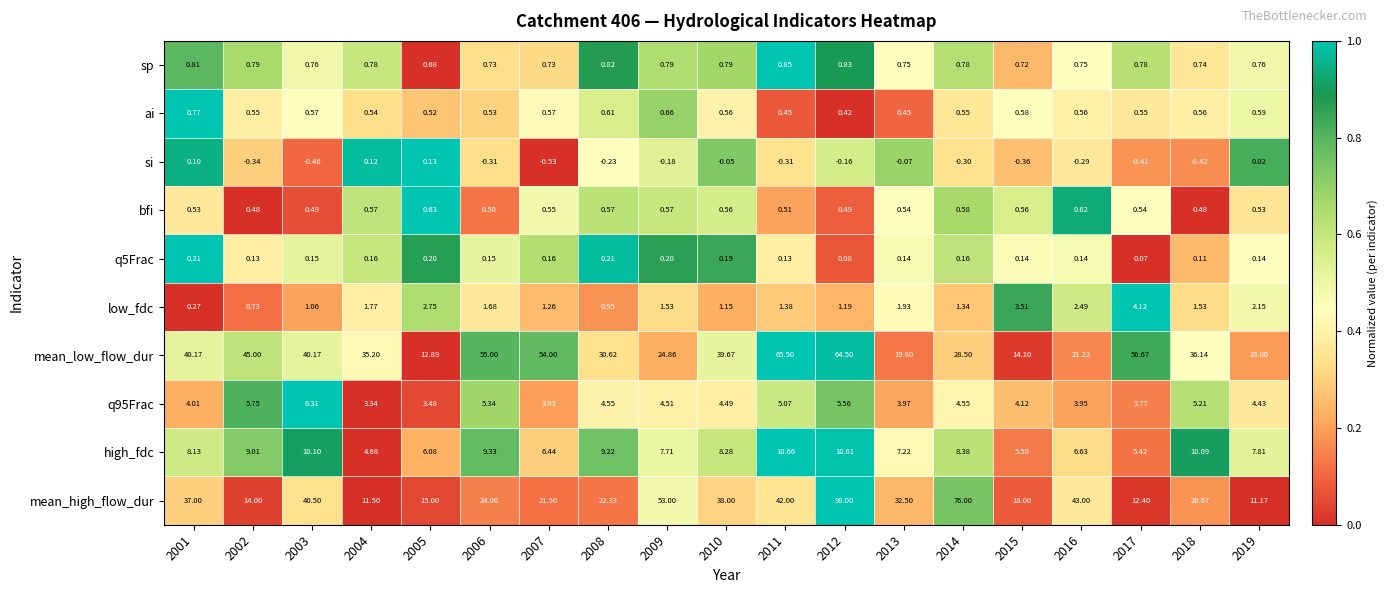

Which series has the largest total across all categories?

mean_low_flow_dur